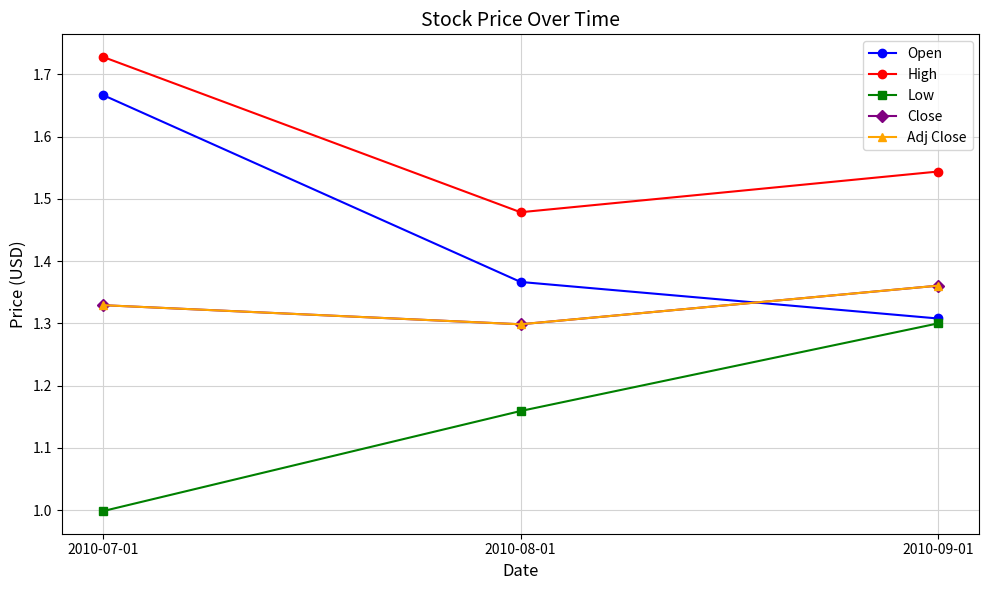

Between 2010-07-01 and 2010-08-01, which is larger?

2010-07-01